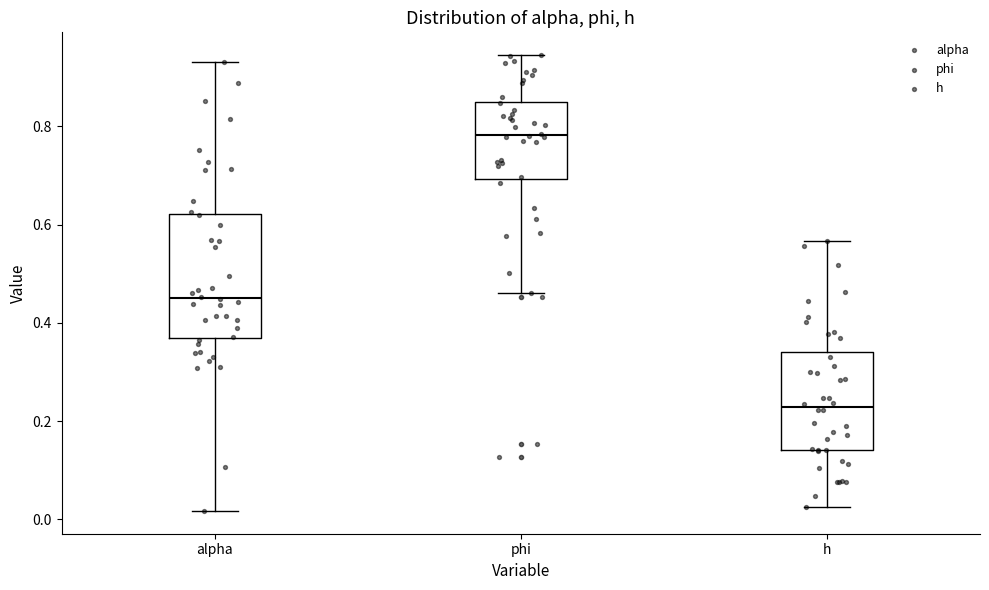

Which box's median line is the highest?

phi